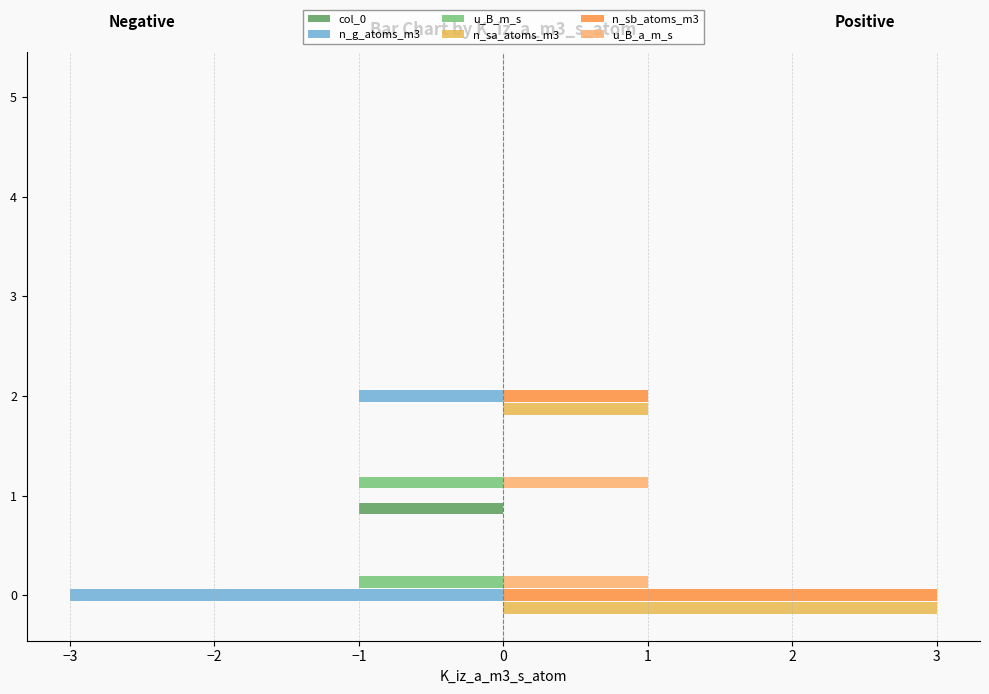

At which category is the sum across all series the highest?

0